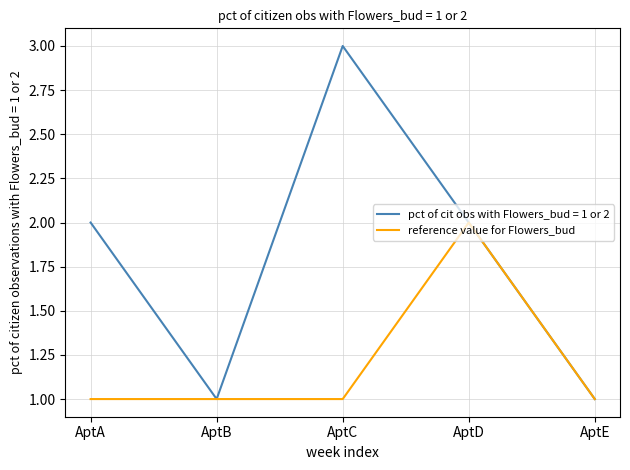

Is it true that reference value for Flowers_bud equals 1 at AptE?

True